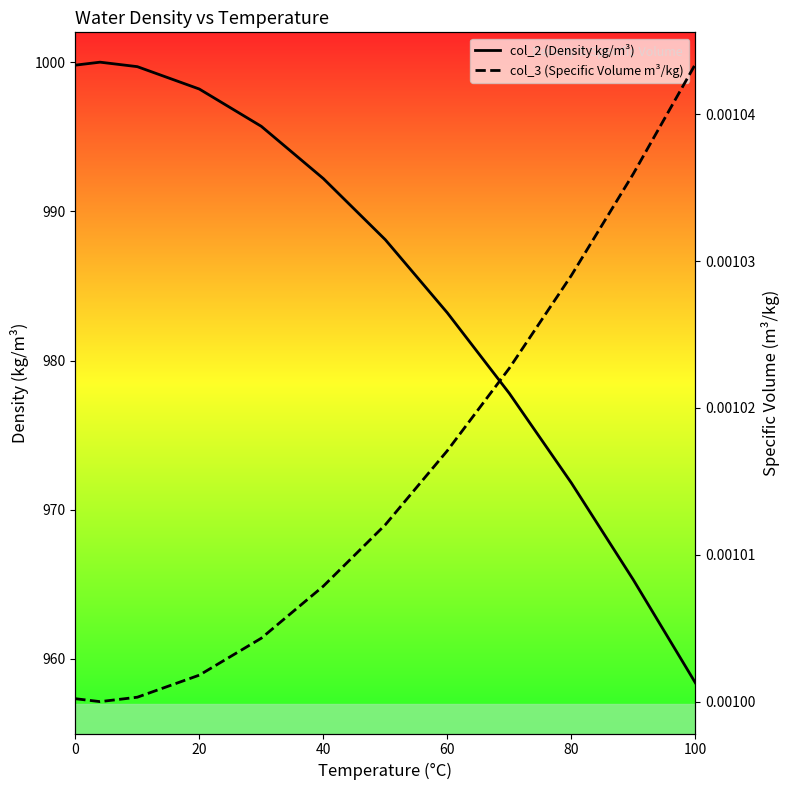

The col_3 (Specific Volume m³/kg) series shows 0.0 at 100. True or false?

True